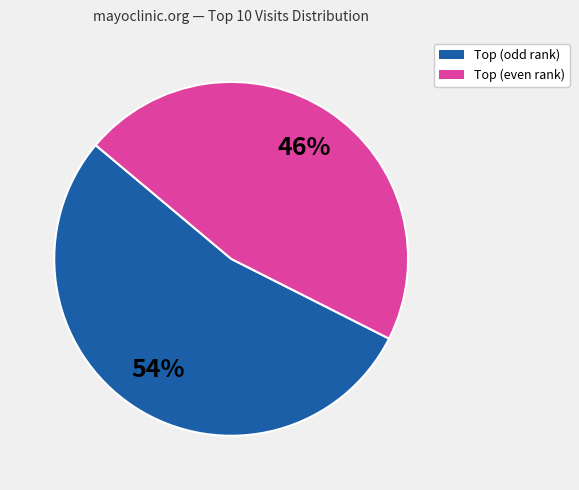

Does any single category account for the majority?

Yes